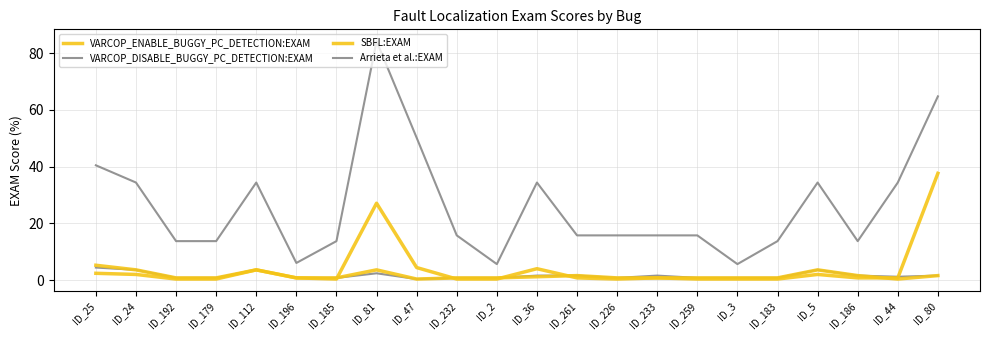

What is the greatest value displayed?

84.2